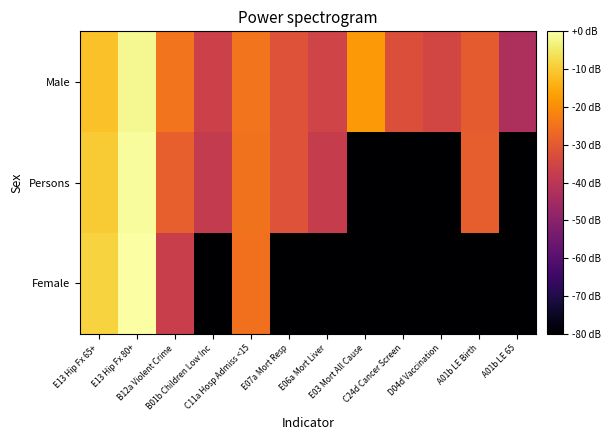

Reading left to right, extract all data points from this chart.

Male: E13 Hip Fx 65+=-11.6	E13 Hip Fx 80+=-1.9	B12a Violent Crime=-24.5	B01b Children Low Inc=-36.4	C11a Hosp Admiss <15=-24.5	E07a Mort Resp=-31.8	E06a Mort Liver=-35.4	E03 Mort All Cause=-18.1	C24d Cancer Screen=-32.4	D04d Vaccination=-34.7	A01b LE Birth=-29.6	A01b LE 65=-43.0
Persons: E13 Hip Fx 65+=-9.9	E13 Hip Fx 80+=-0.7	B12a Violent Crime=-28.6	B01b Children Low Inc=-38.3	C11a Hosp Admiss <15=-24.8	E07a Mort Resp=-31.7	E06a Mort Liver=-37.6	E03 Mort All Cause=-80.0	C24d Cancer Screen=-80.0	D04d Vaccination=-80.0	A01b LE Birth=-29.0	A01b LE 65=-80.0
Female: E13 Hip Fx 65+=-8.7	E13 Hip Fx 80+=0.0	B12a Violent Crime=-37.0	B01b Children Low Inc=-80.0	C11a Hosp Admiss <15=-25.1	E07a Mort Resp=-80.0	E06a Mort Liver=-80.0	E03 Mort All Cause=-80.0	C24d Cancer Screen=-80.0	D04d Vaccination=-80.0	A01b LE Birth=-80.0	A01b LE 65=-80.0